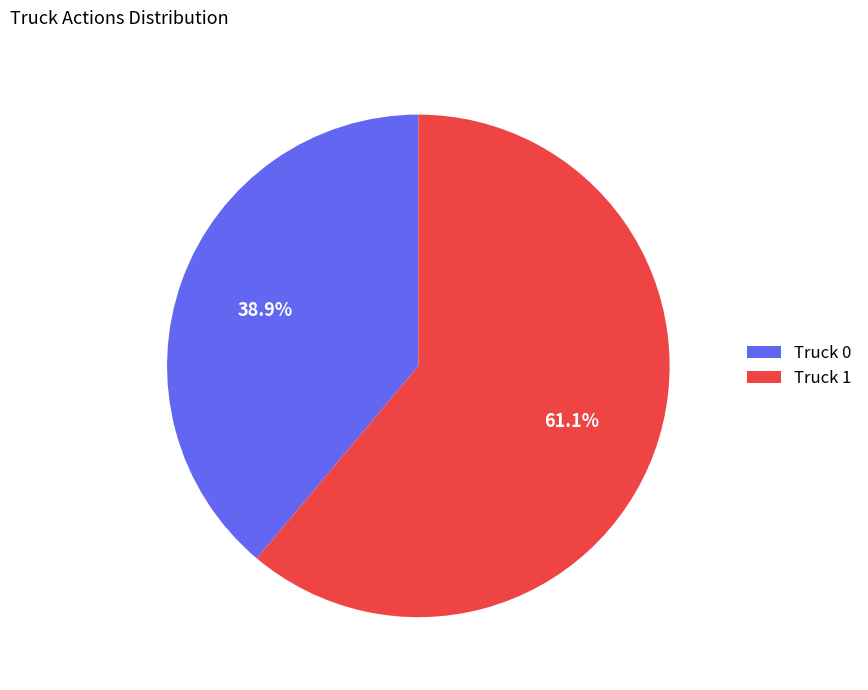

Count the number of slices in the pie.

2